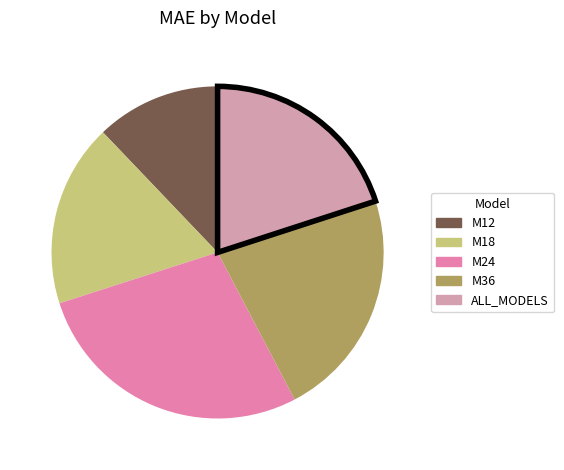

How many segments does this pie chart have?

5